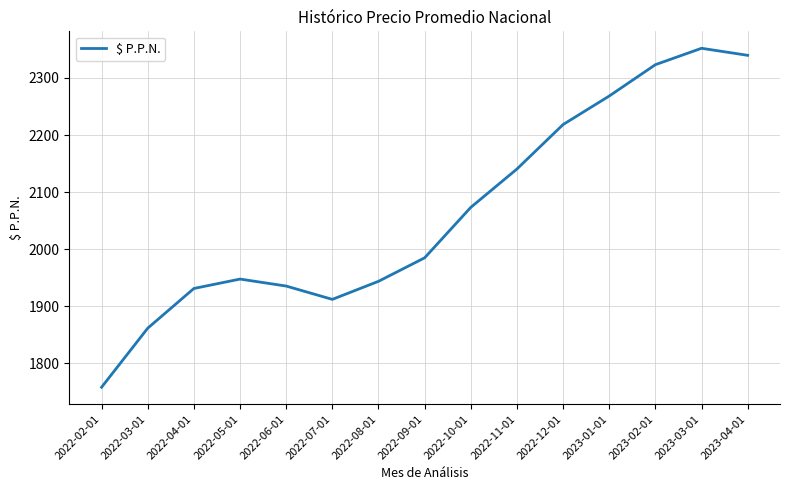

At which category does the data reach its first local peak?

2022-05-01